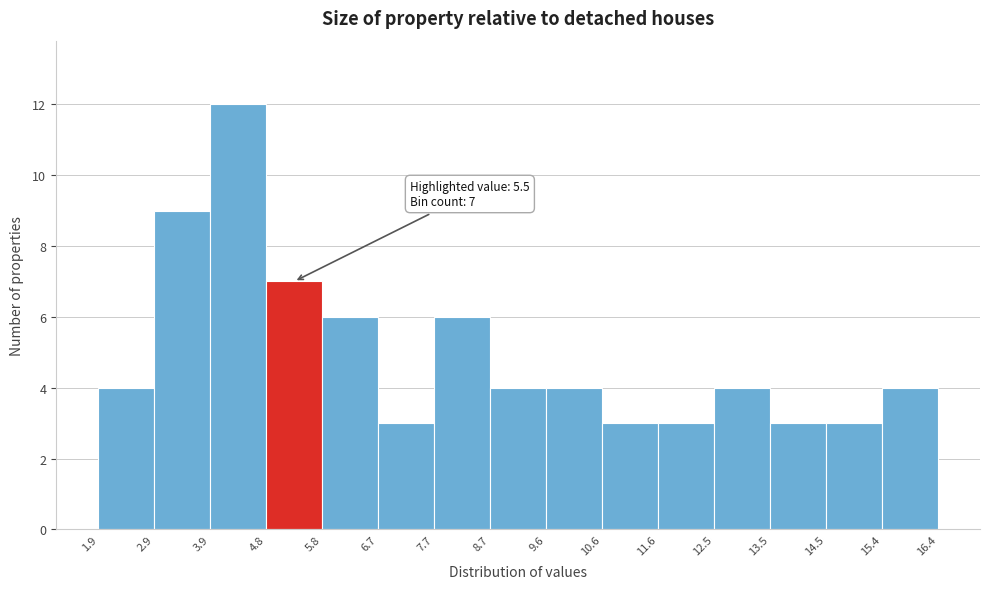

Over which range of the x-axis is the bar tallest?

3.9 to 4.8